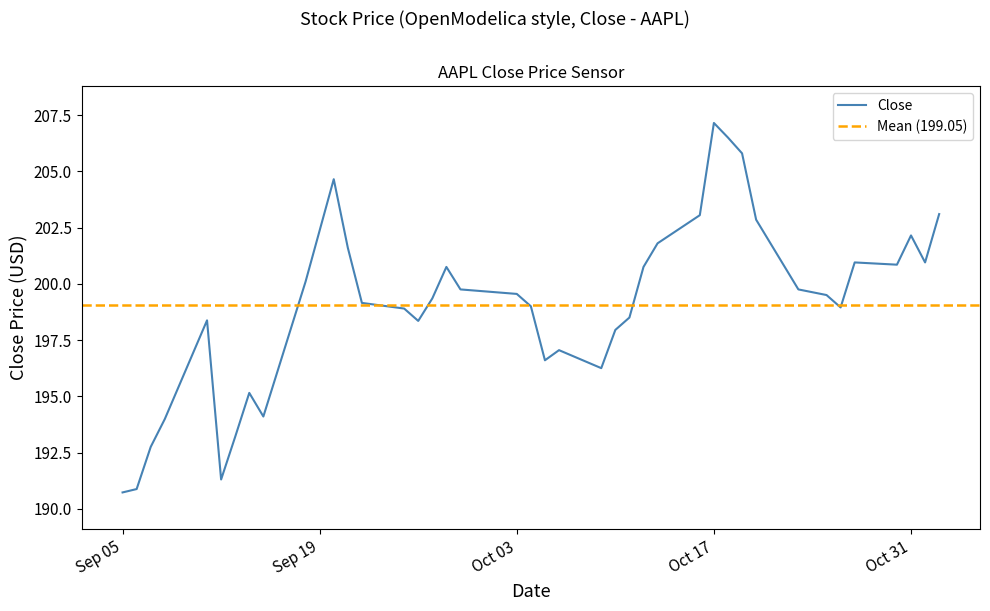

Reading right to left, transcribe all the data shown in this chart.

203.1	200.9	202.1	200.9	200.9	198.9	199.5	199.8	202.9	205.8	206.5	207.1	203.1	201.8	200.8	198.5	197.9	196.2	197.1	196.6	199.0	199.6	199.8	200.8	199.4	198.4	198.9	199.1	201.6	204.6	200.1	194.1	195.1	193.2	191.3	198.4	194.0	192.8	190.9	190.7